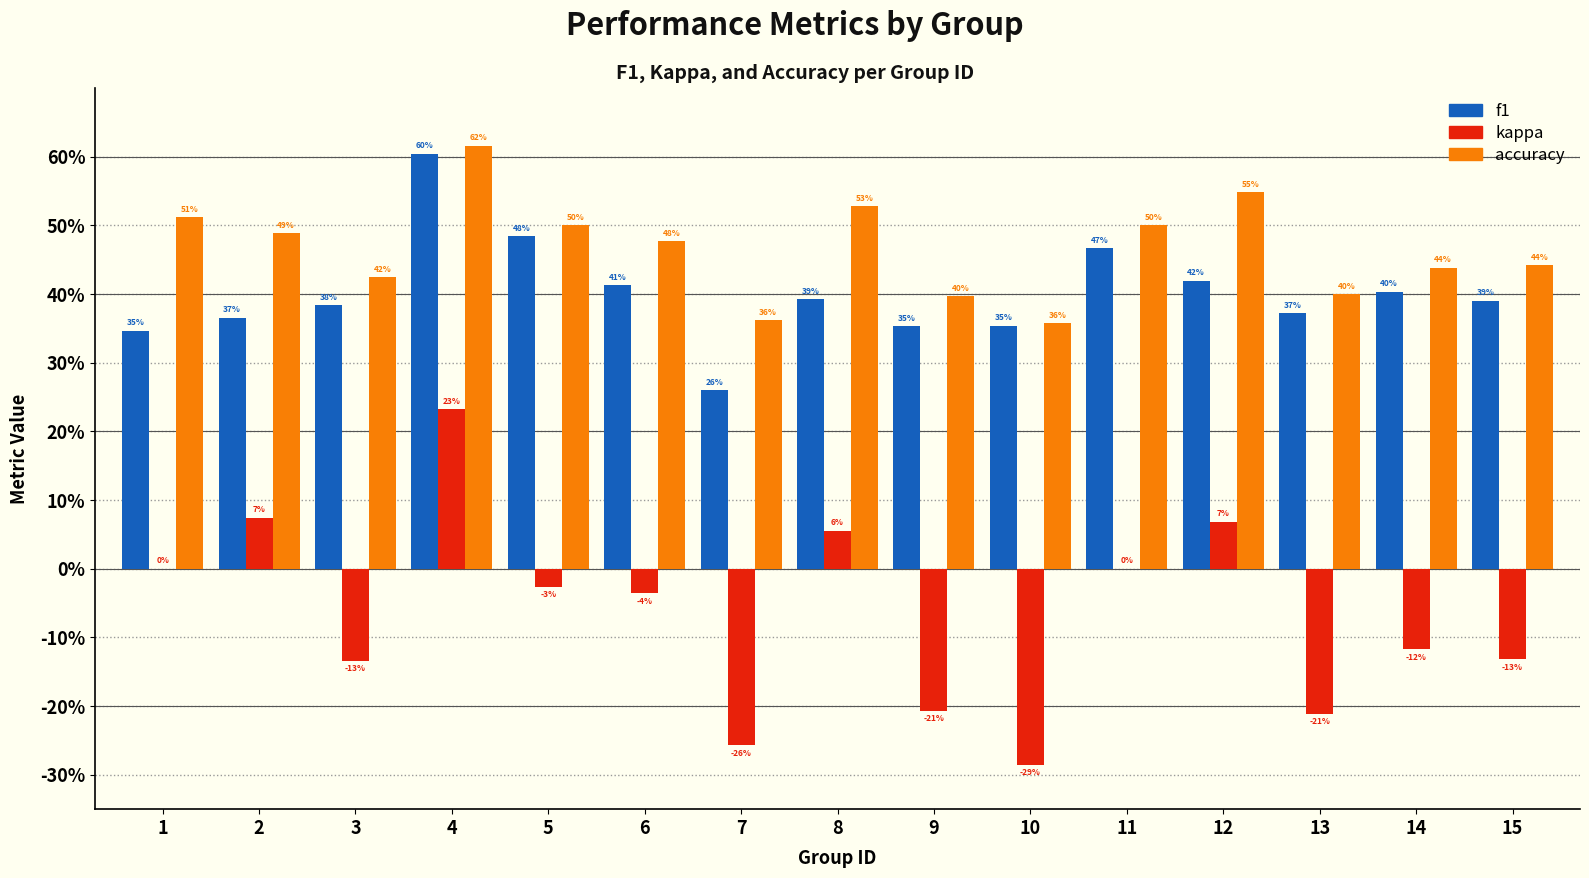

Reading left to right, transcribe all the data shown in this chart.

f1: 0.3	0.4	0.4	0.6	0.5	0.4	0.3	0.4	0.4	0.4	0.5	0.4	0.4	0.4	0.4
kappa: 0.0	0.1	-0.1	0.2	-0.0	-0.0	-0.3	0.1	-0.2	-0.3	0.0	0.1	-0.2	-0.1	-0.1
accuracy: 0.5	0.5	0.4	0.6	0.5	0.5	0.4	0.5	0.4	0.4	0.5	0.5	0.4	0.4	0.4